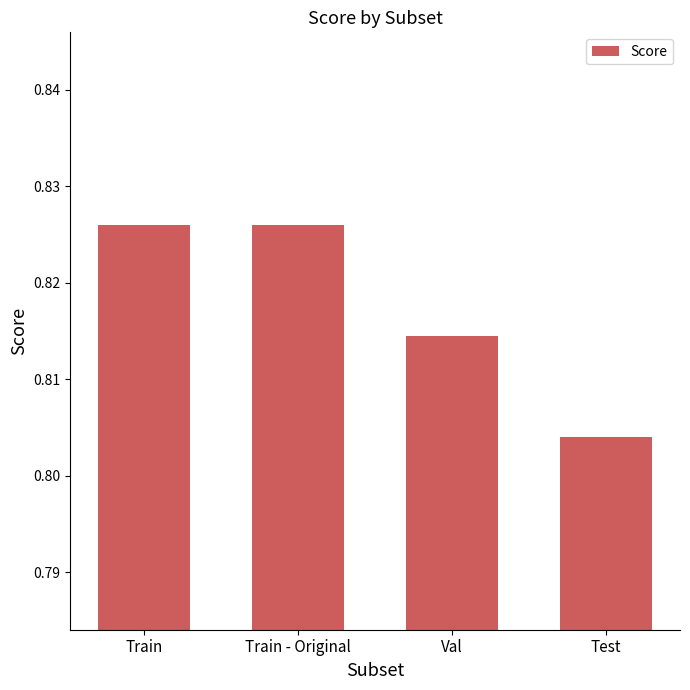

Which category has the lowest value across all series?

Test